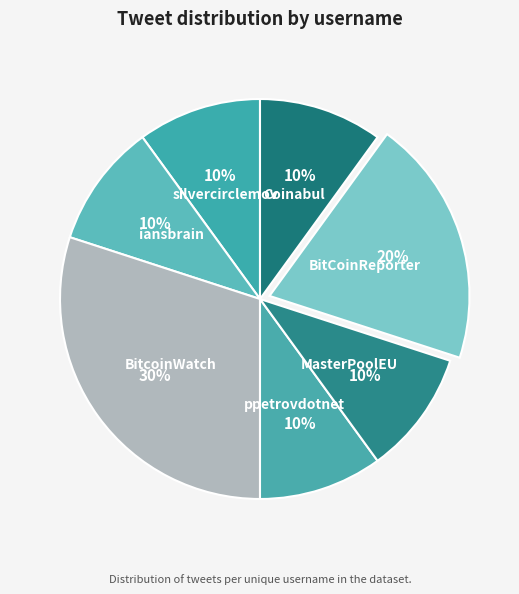

How many segments does this pie chart have?

7